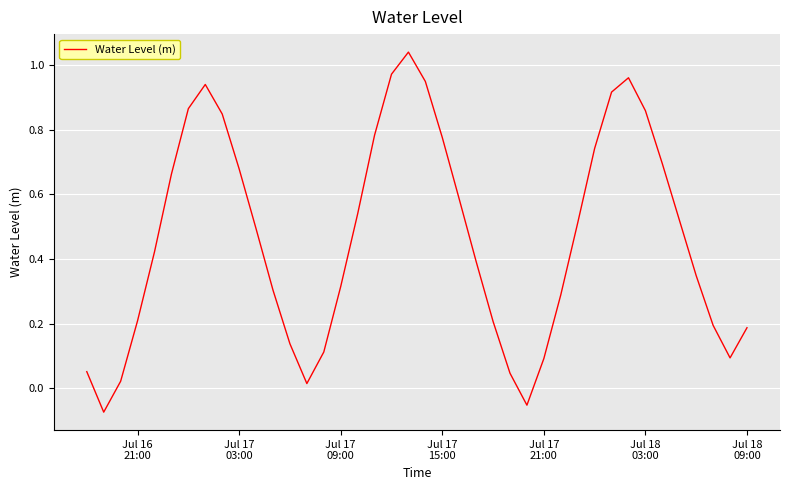

How many negative values are there?

2